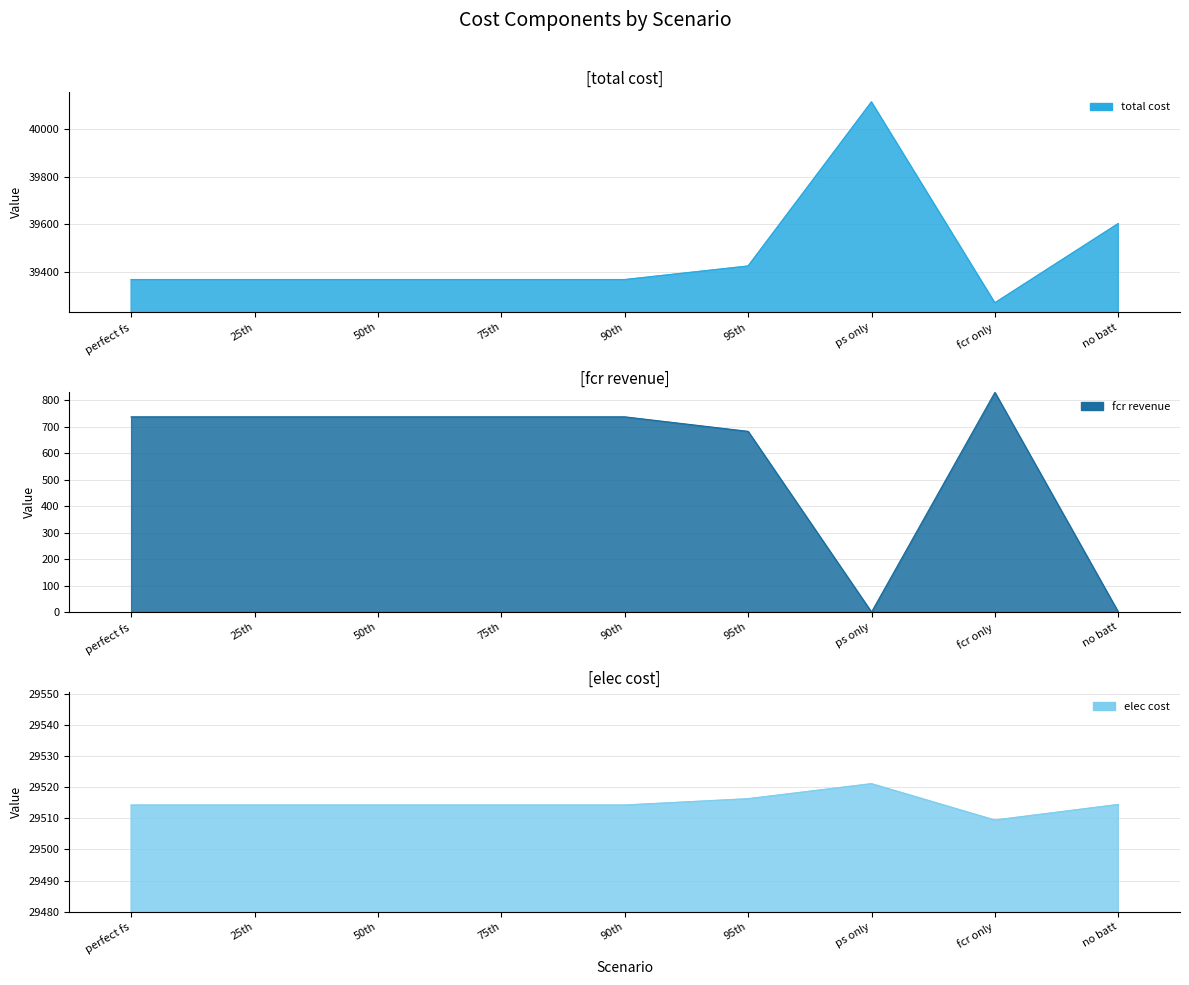

At which category is the sum across all series the highest?

ps only